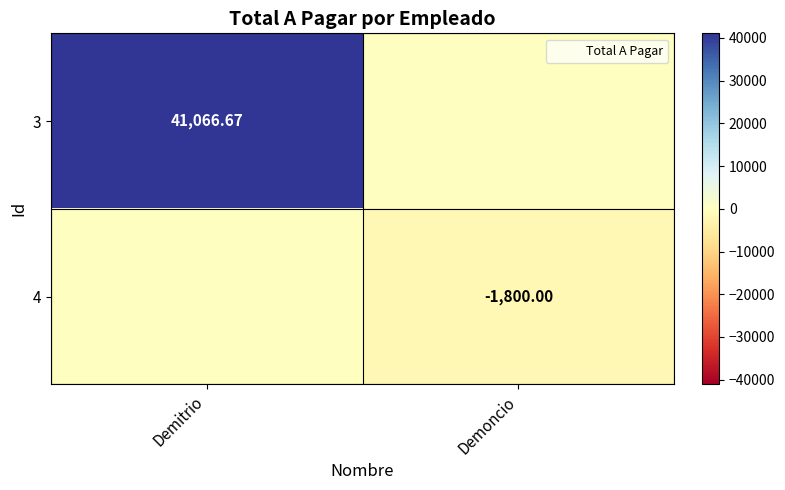

What is the spread (max minus min) of values at Demoncio?

1800.0